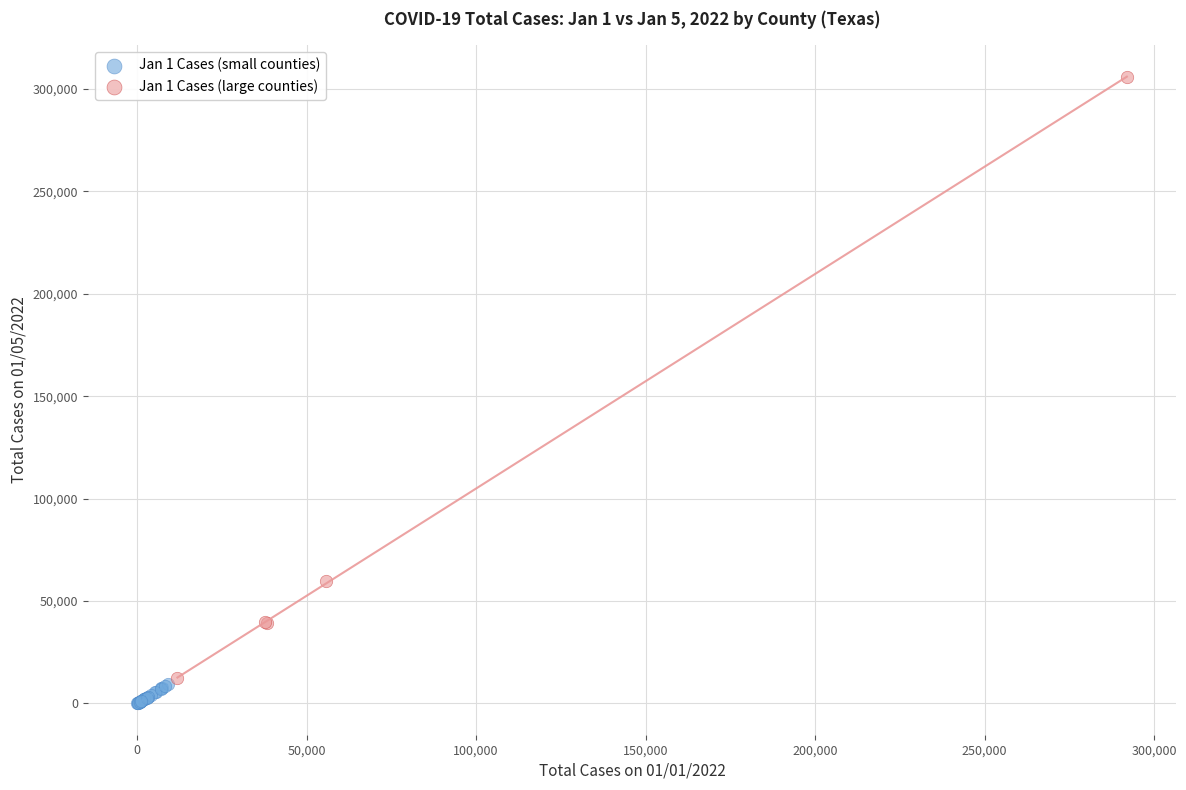

Which series contains the highest Y value?

Jan 1 Cases (large counties)